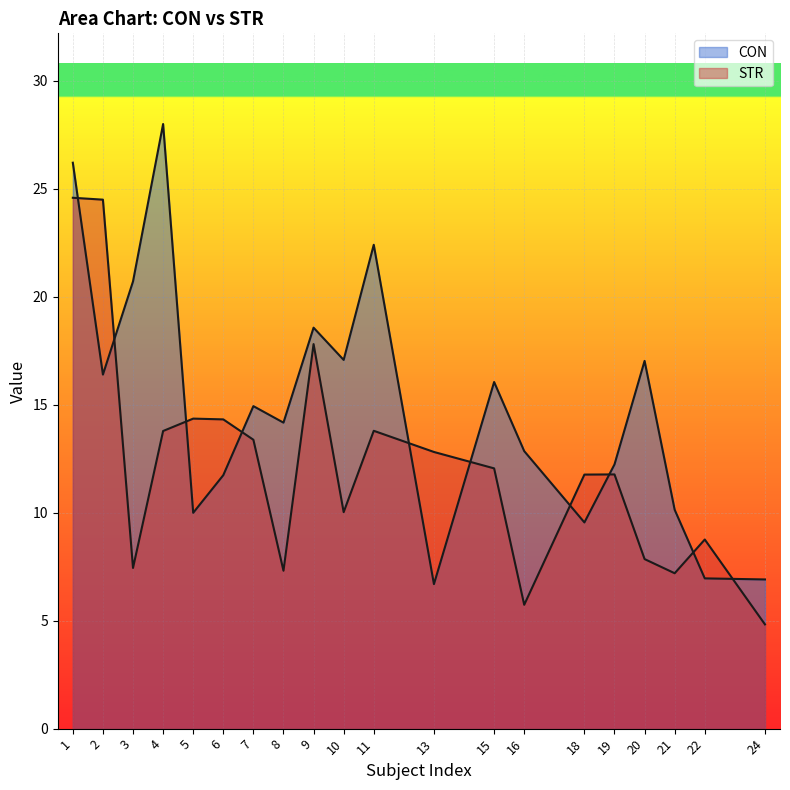

What is the difference between the CON values at 4 and 8?

13.8